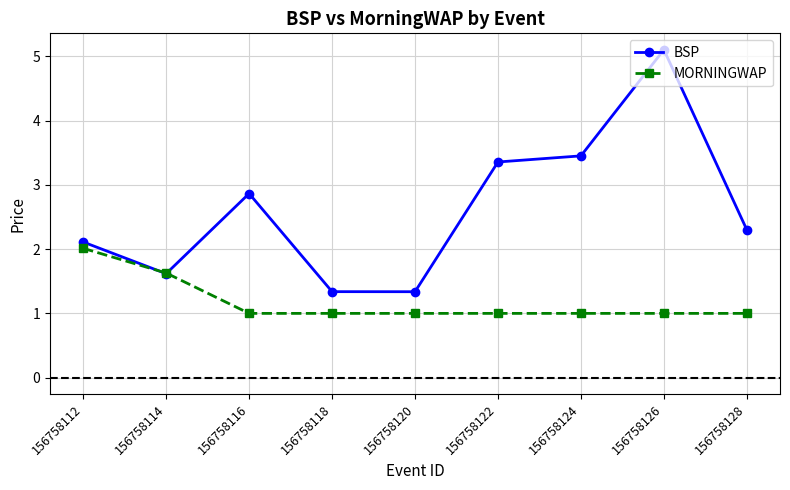

Is it true that MORNINGWAP equals 1.0 at 156758116?

True